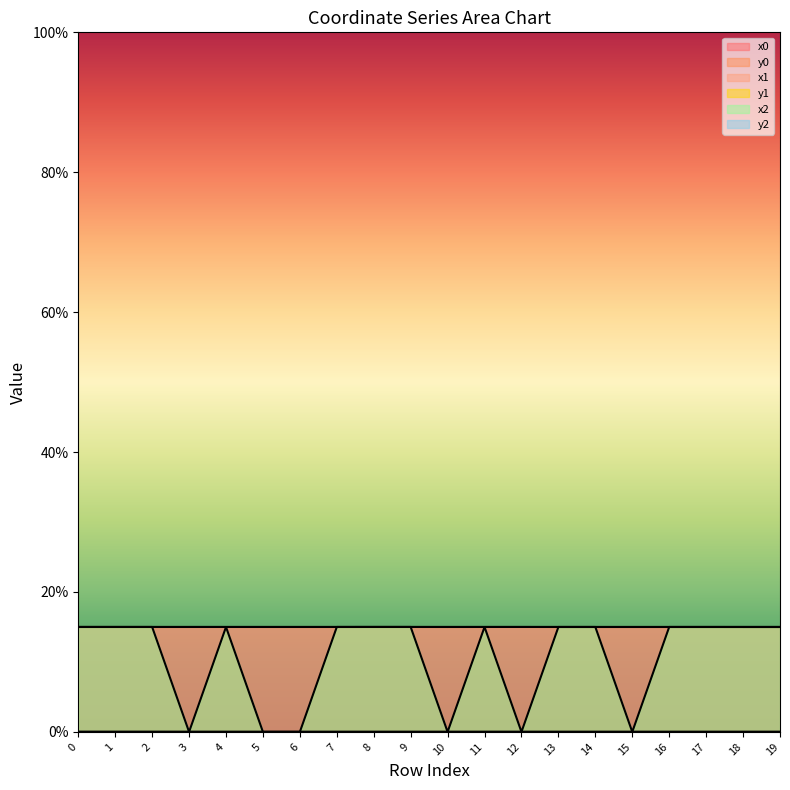

Rank the series at 2 from lowest to highest value.

y0, y1, x2, x1, x0